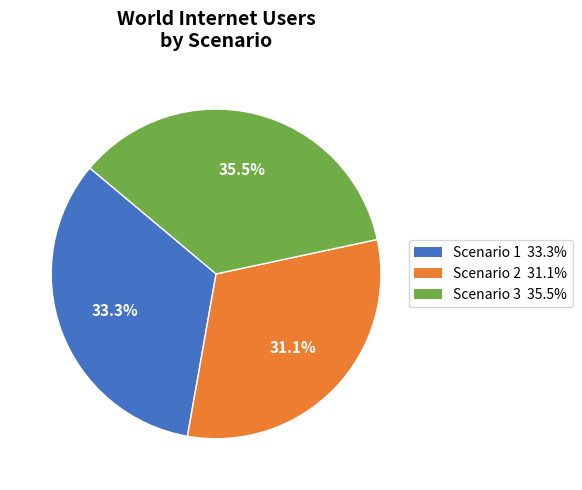

Between Scenario 2 31.1% and Scenario 3 35.5%, which is larger?

Scenario 3 35.5%